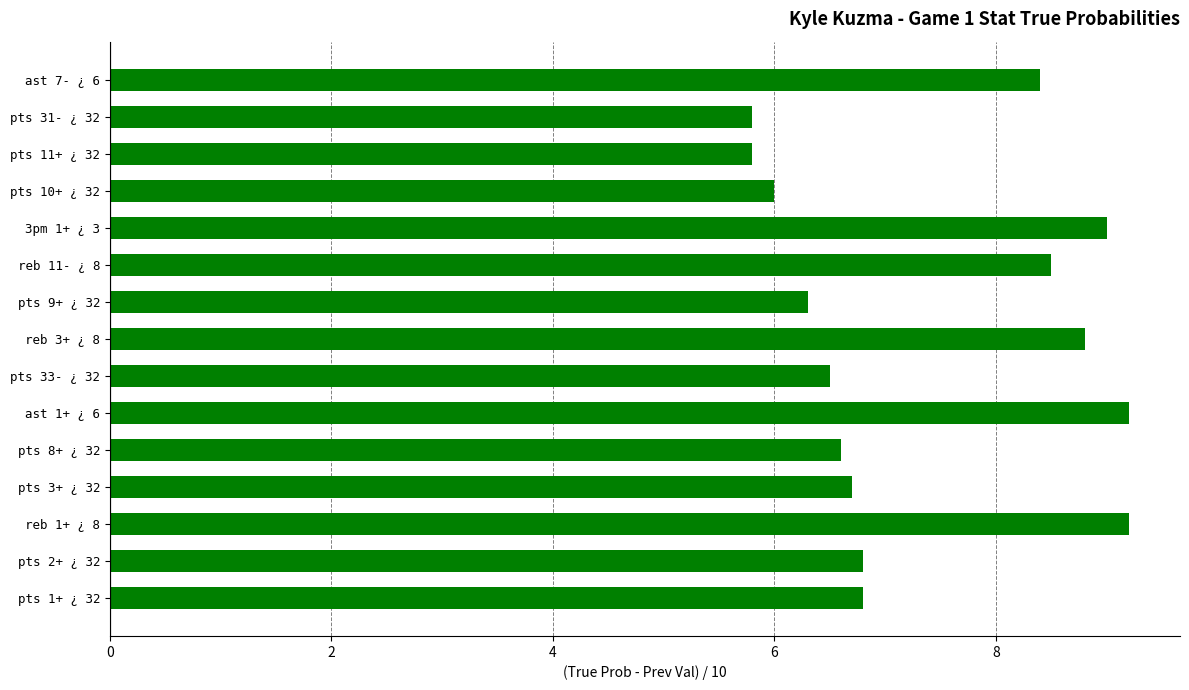

What is the ratio of the value at pts 9+ ¿ 32 to the value at pts 11+ ¿ 32?

1.1